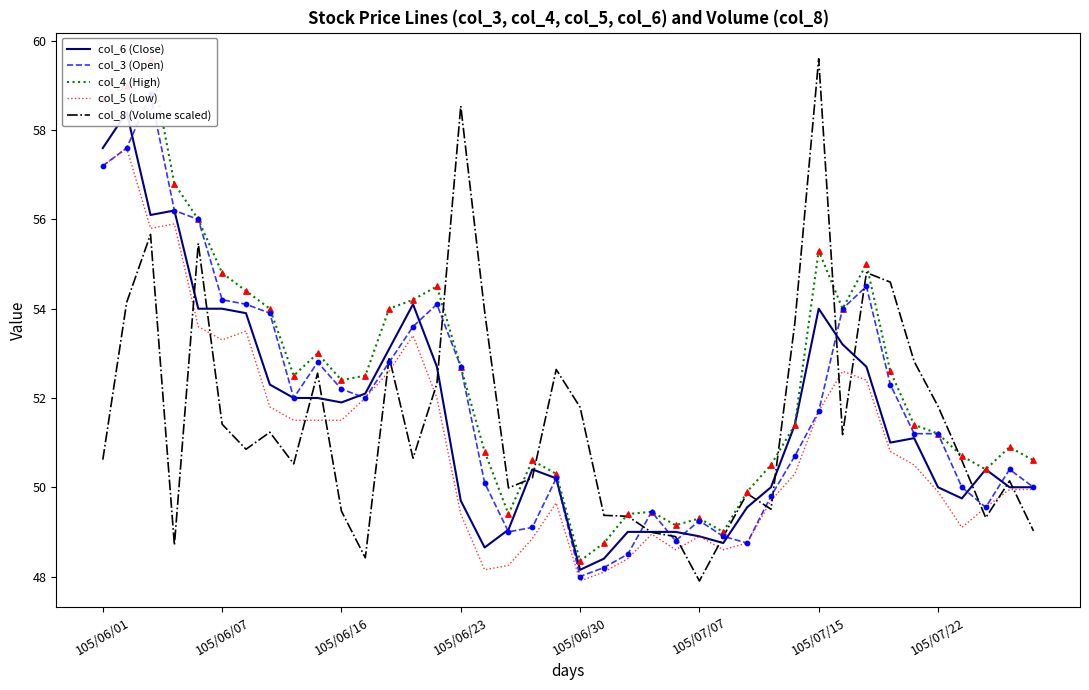

Which series has the largest Y range (max minus min)?

col_8 (Volume scaled)